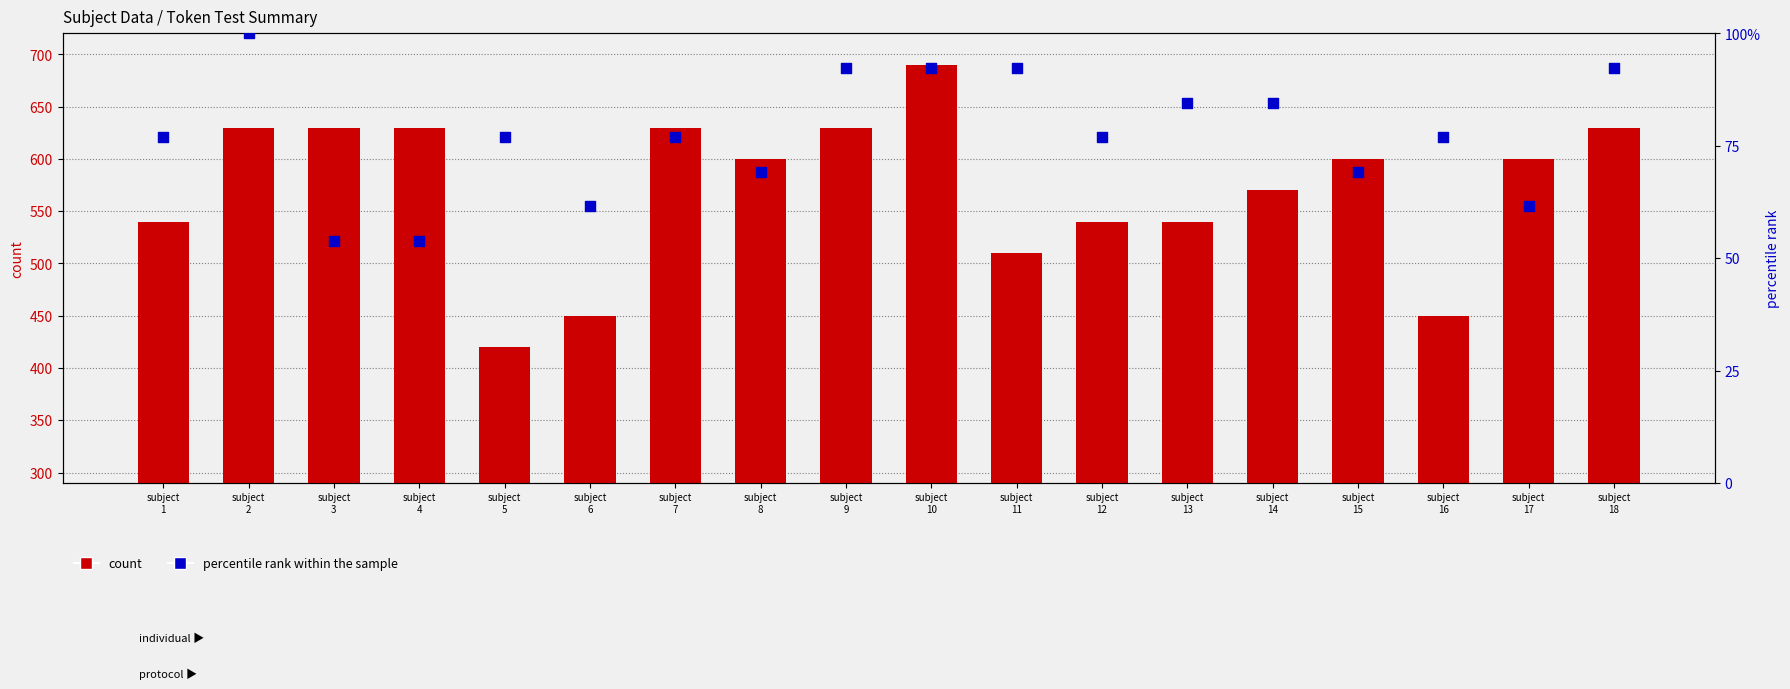

At which category is the sum across all series the highest?

subject
10